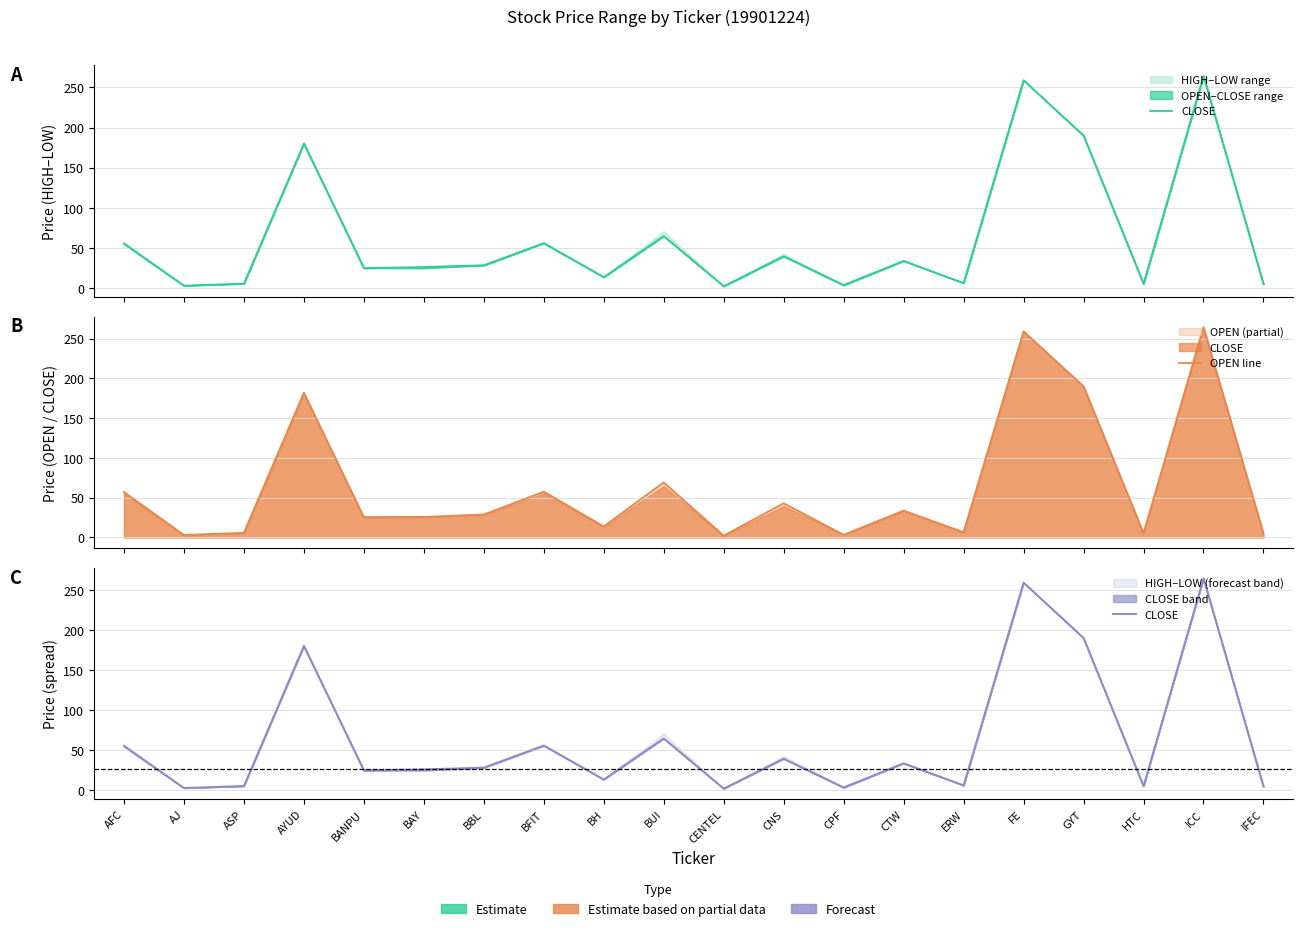

What is the lowest value of the CLOSE series?

2.2